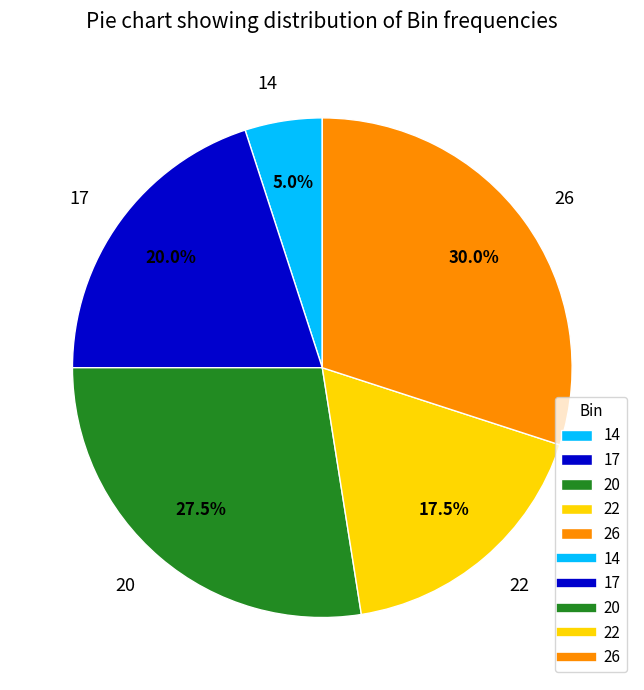

To the nearest percent, what is the difference between the 20 and 22 slice percentages?

10%